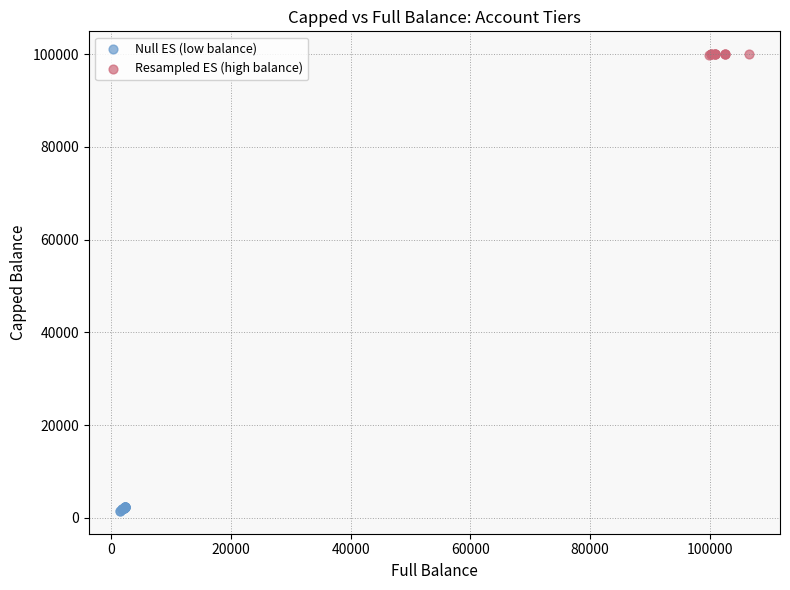

Which series has the largest Y range (max minus min)?

Null ES (low balance)